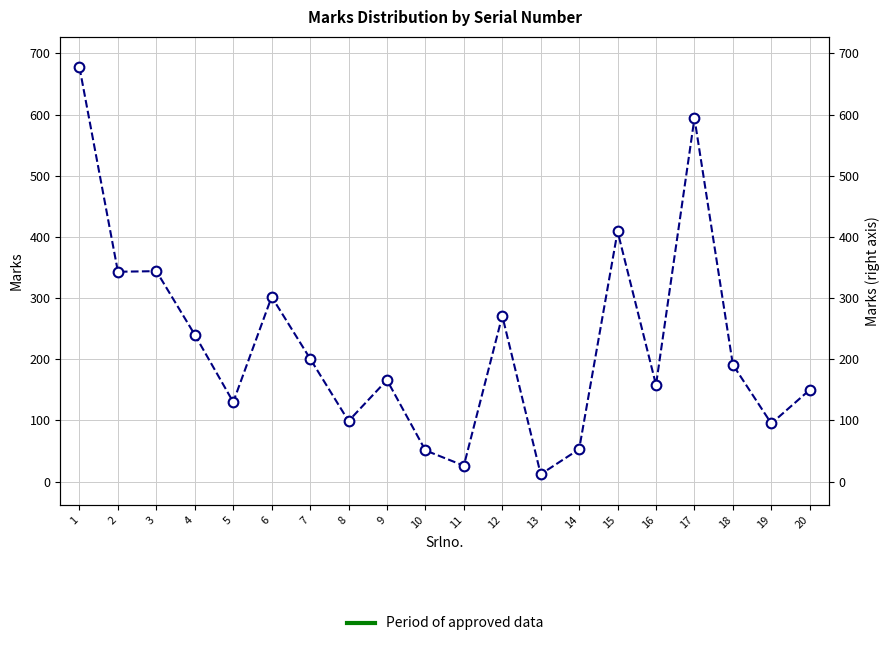

True or false: the data has more than 0 interior local peaks.

True